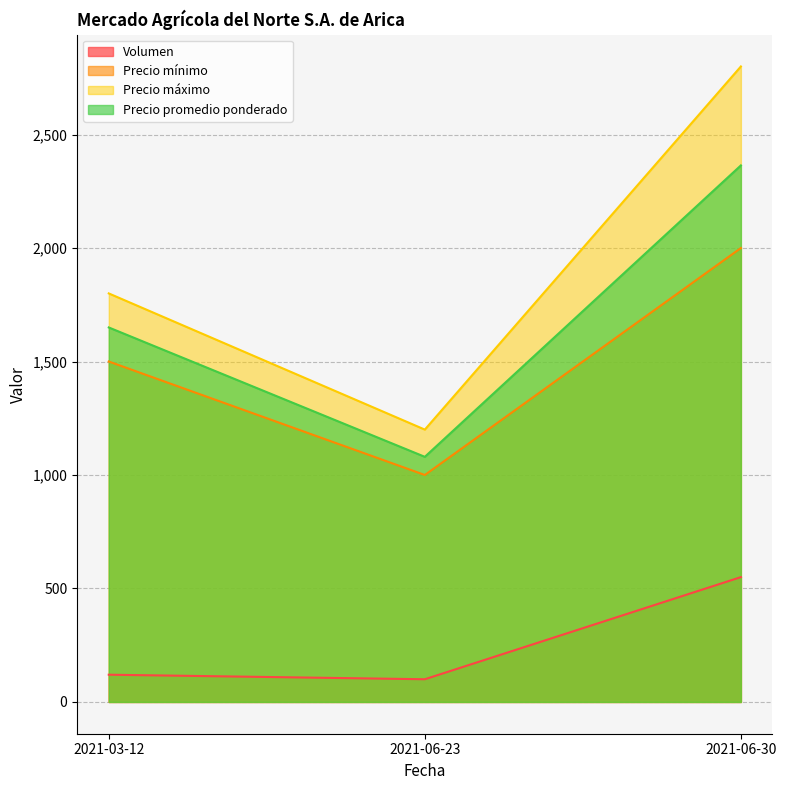

What are all the series names shown in the legend?

Volumen, Precio mínimo, Precio máximo, Precio promedio ponderado